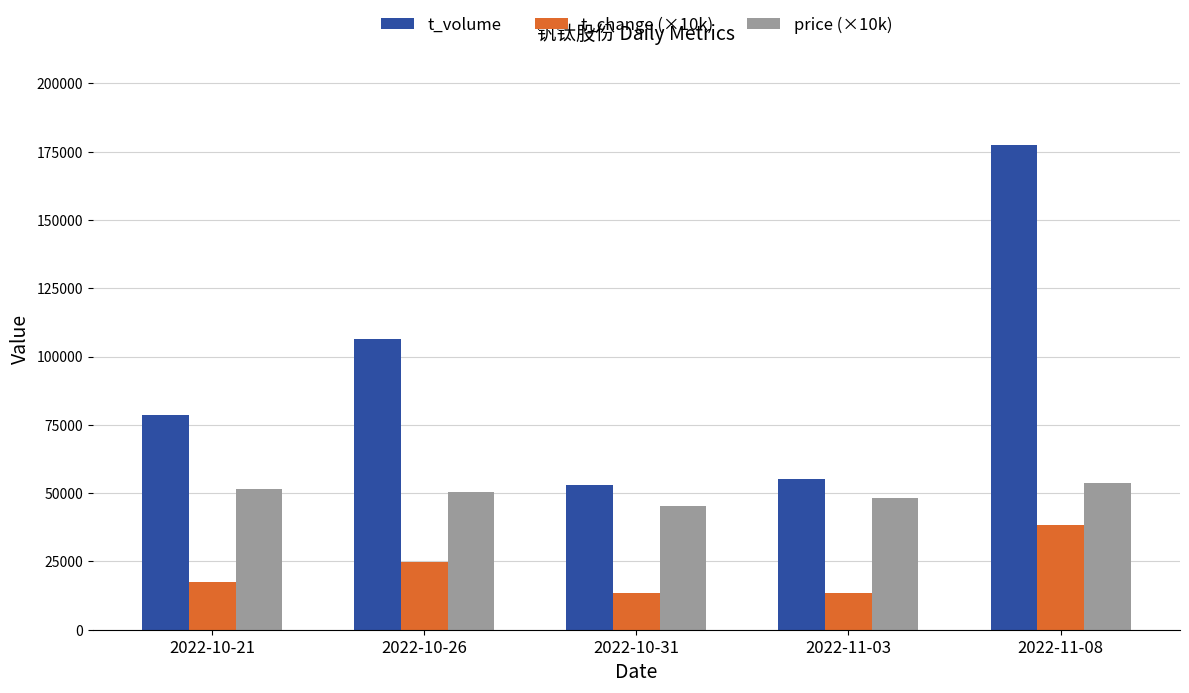

Rank the series at 2022-10-21 from highest to lowest value.

t_volume, price (×10k), t_change (×10k)